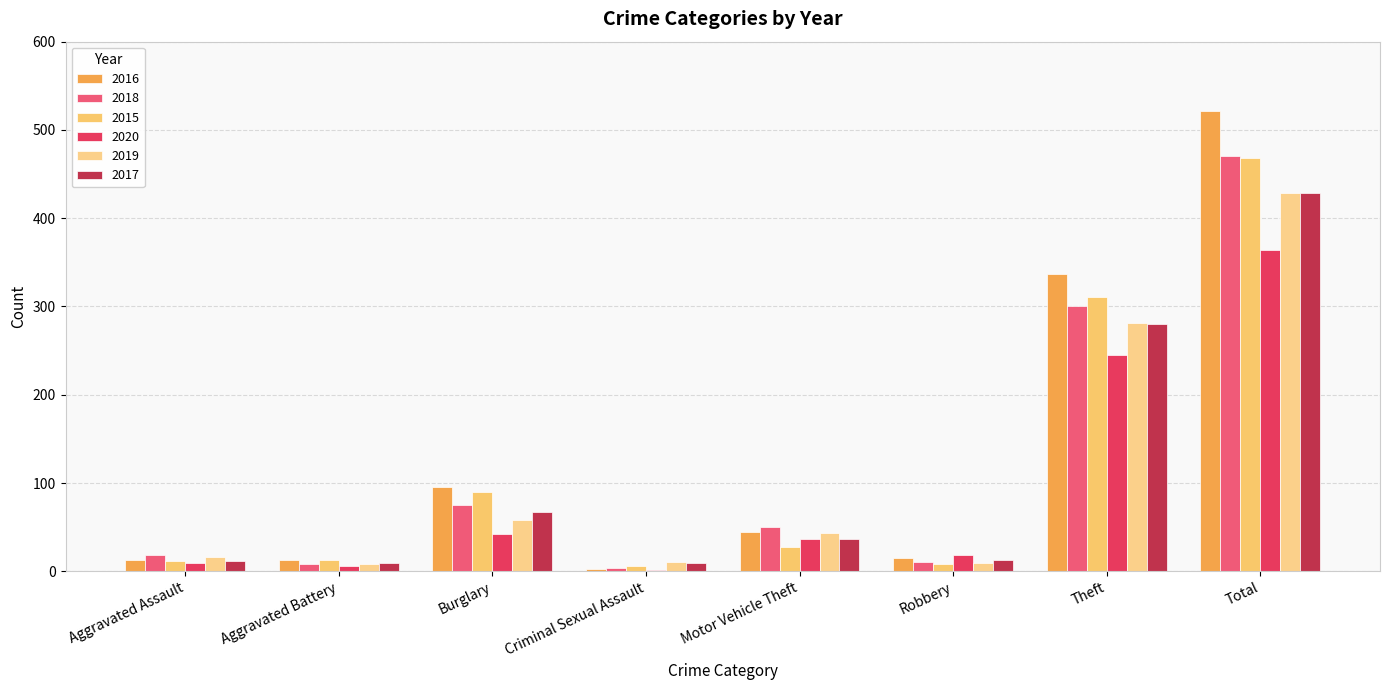

What is the total value across all series at Total?

2682